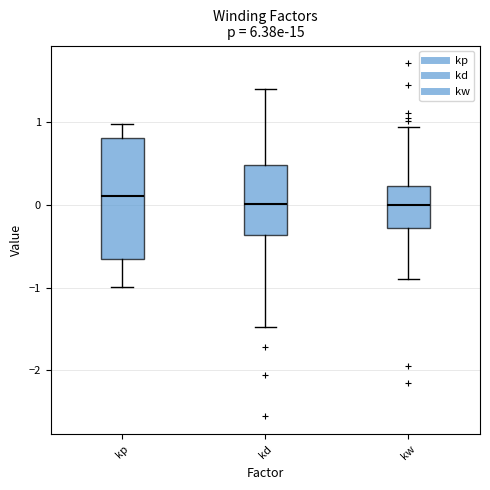

Comparing the boxes themselves (not the whiskers), which one is the tallest?

kp